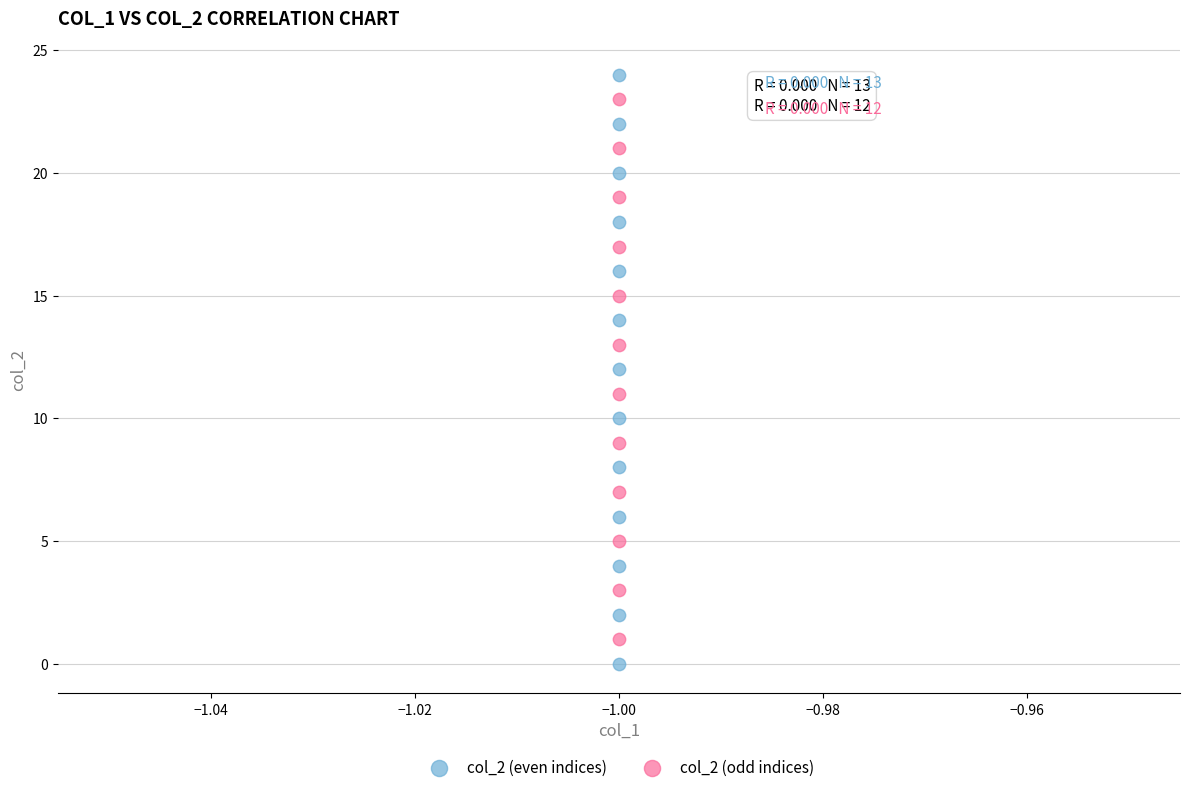

Which series has the largest Y range (max minus min)?

col_2 (even indices)